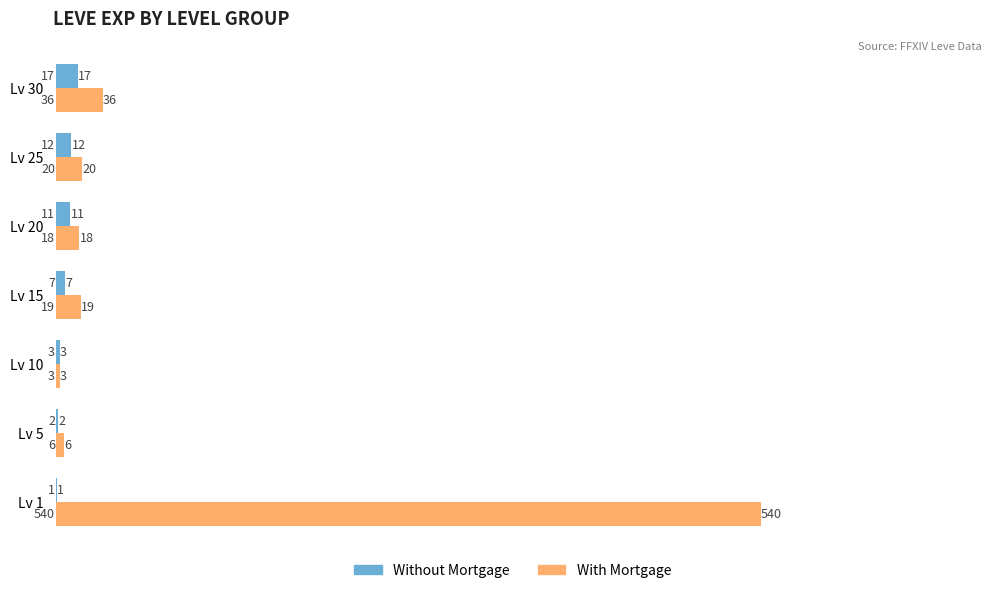

How many data points does each series have?

7